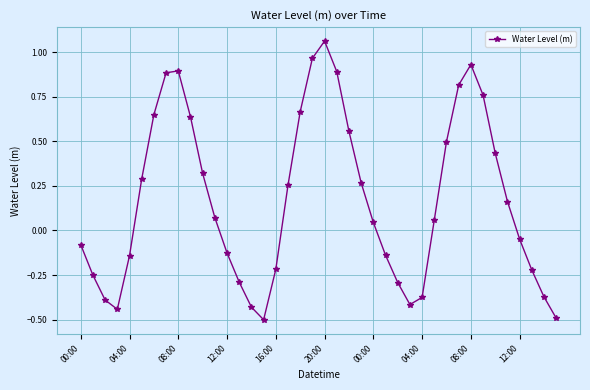

What is the minimum value shown in the chart?

-0.5